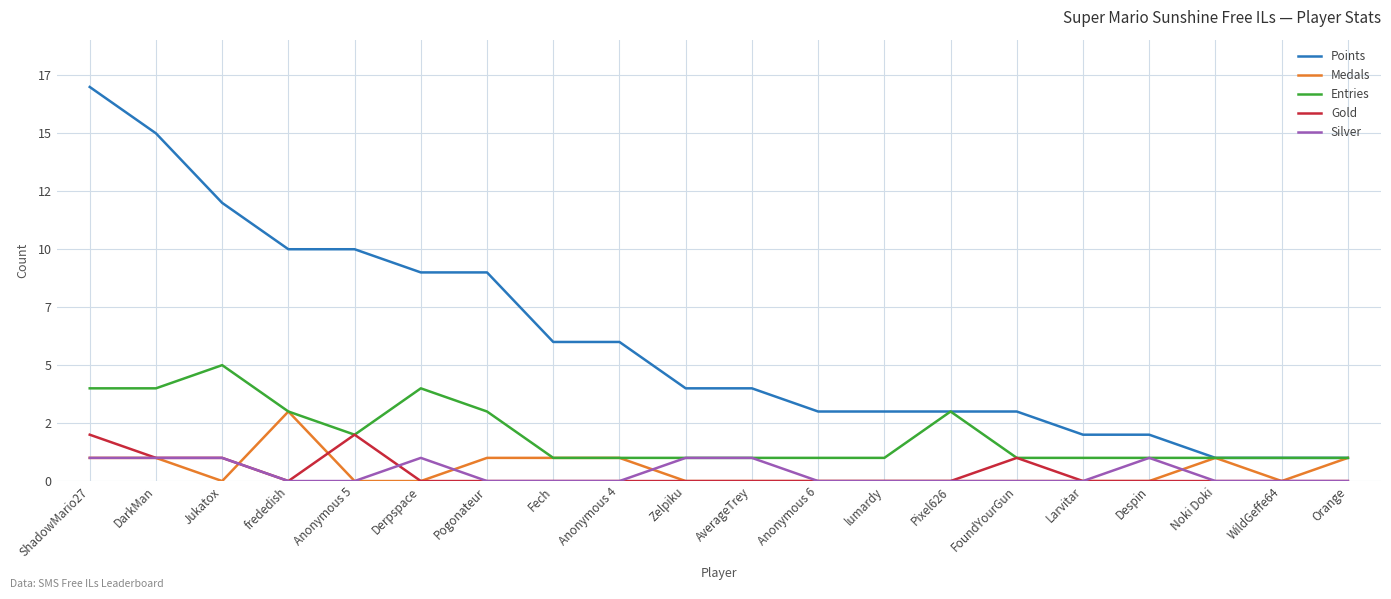

Is this an area chart (filled region under the line)?

No